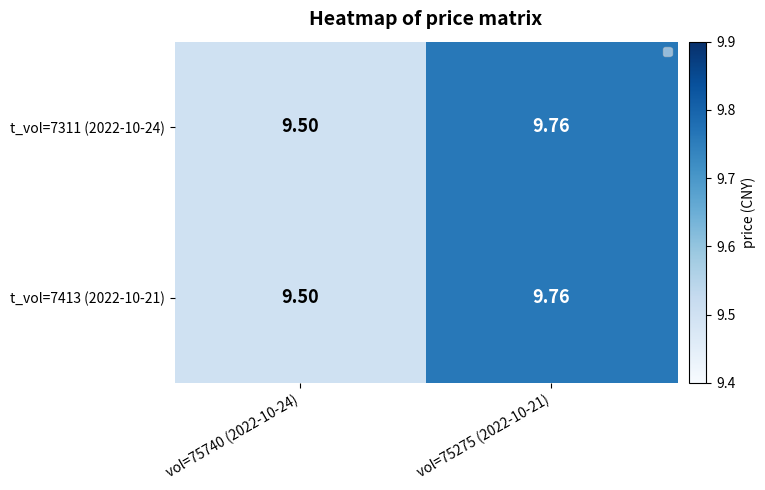

What is the smallest value displayed?

9.5